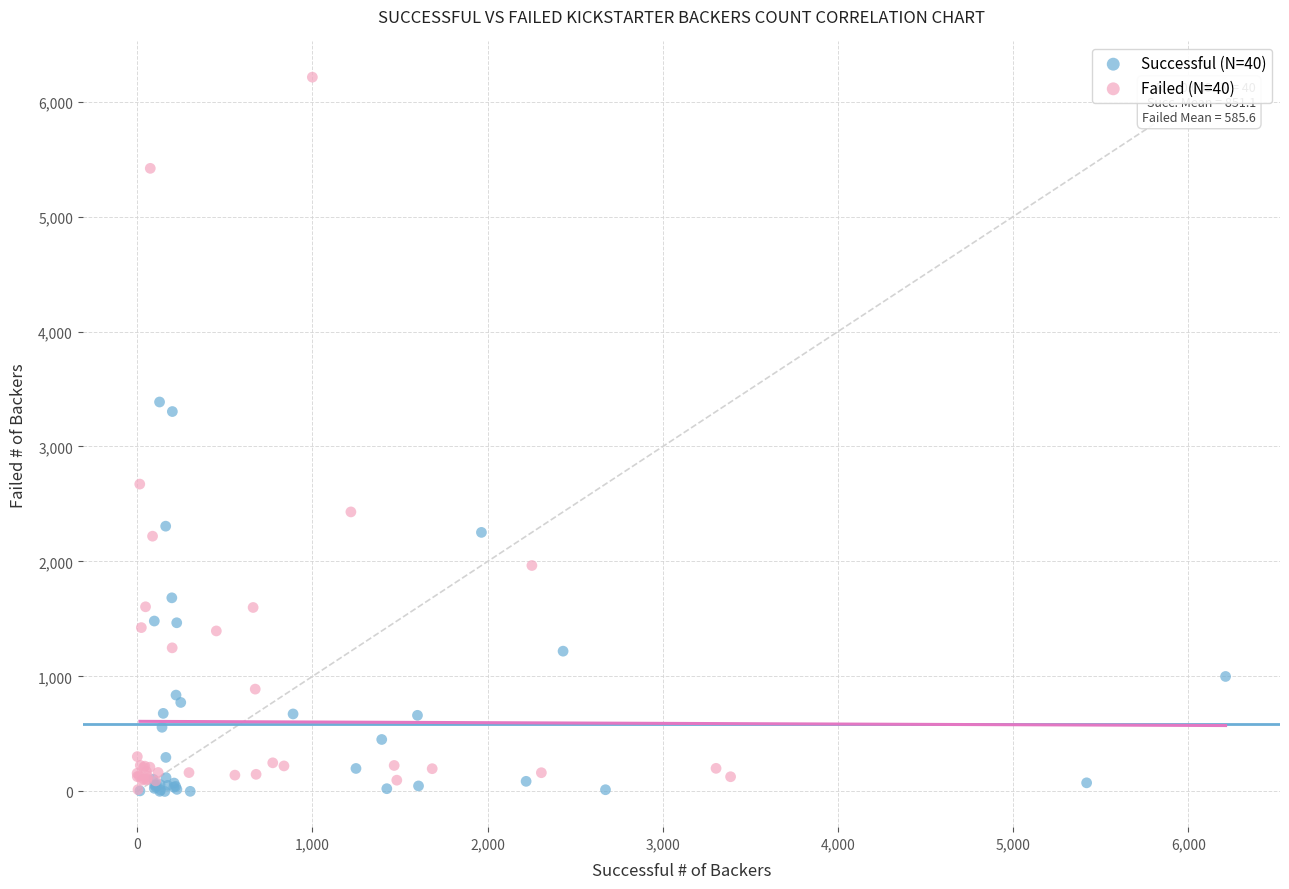

Which series contains the highest Y value?

Failed (N=40)